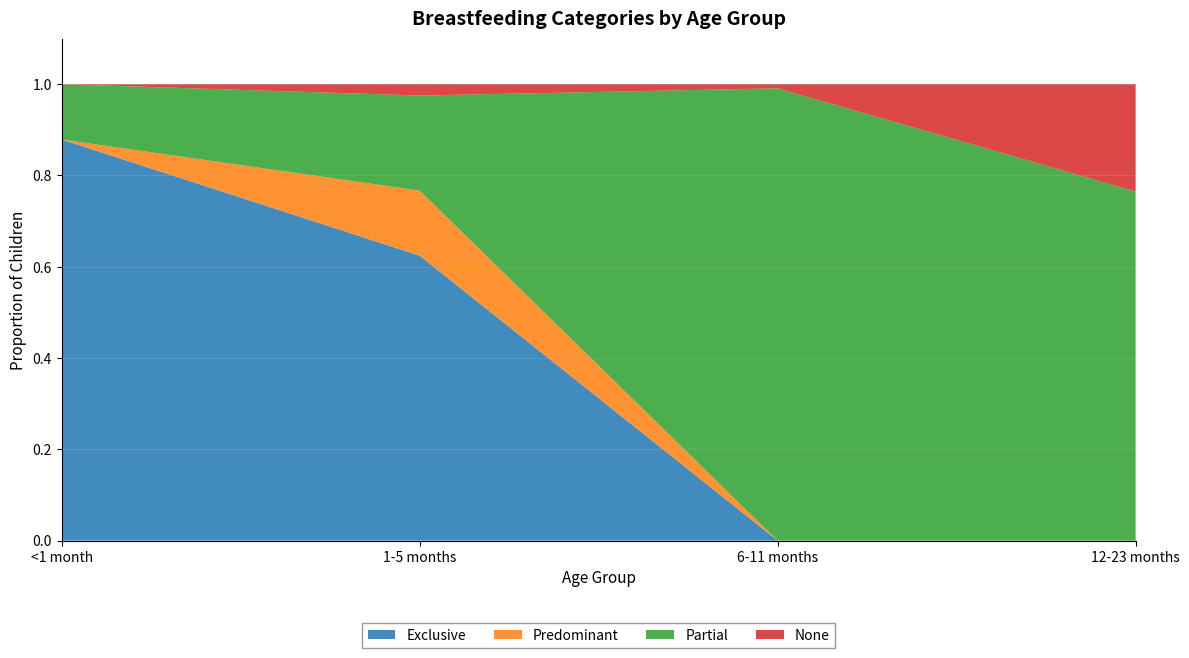

True or false: Partial and None intersect in this chart.

False